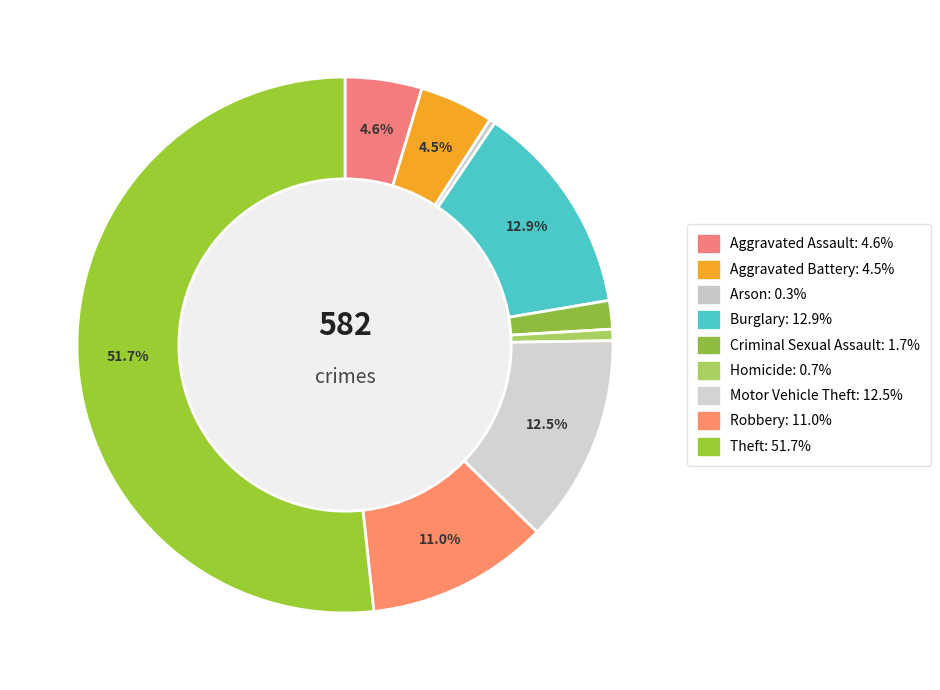

To the nearest percent, what is the difference between the Criminal Sexual Assault and Aggravated Assault slice percentages?

3%